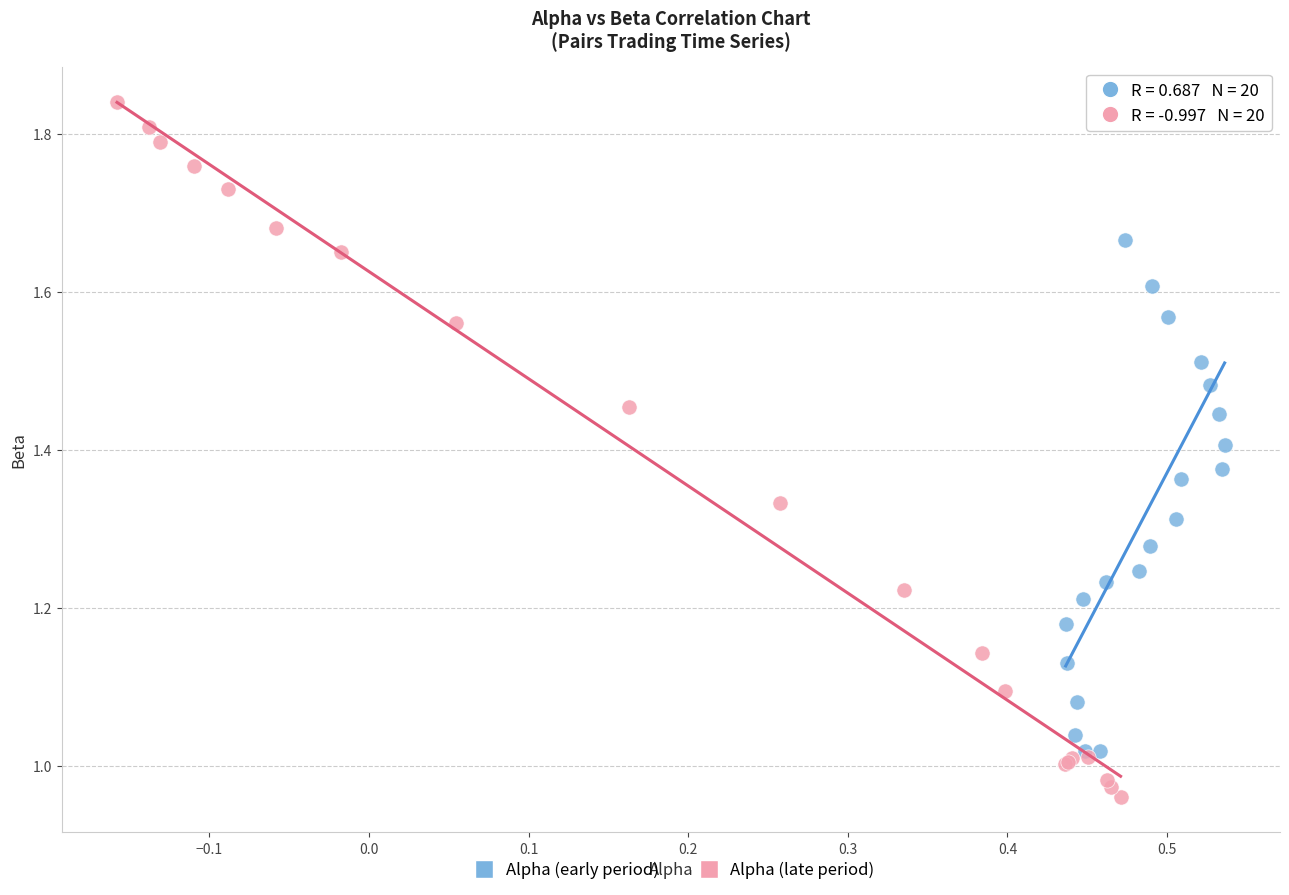

Which series reaches the minimum Y coordinate?

Alpha (late period)